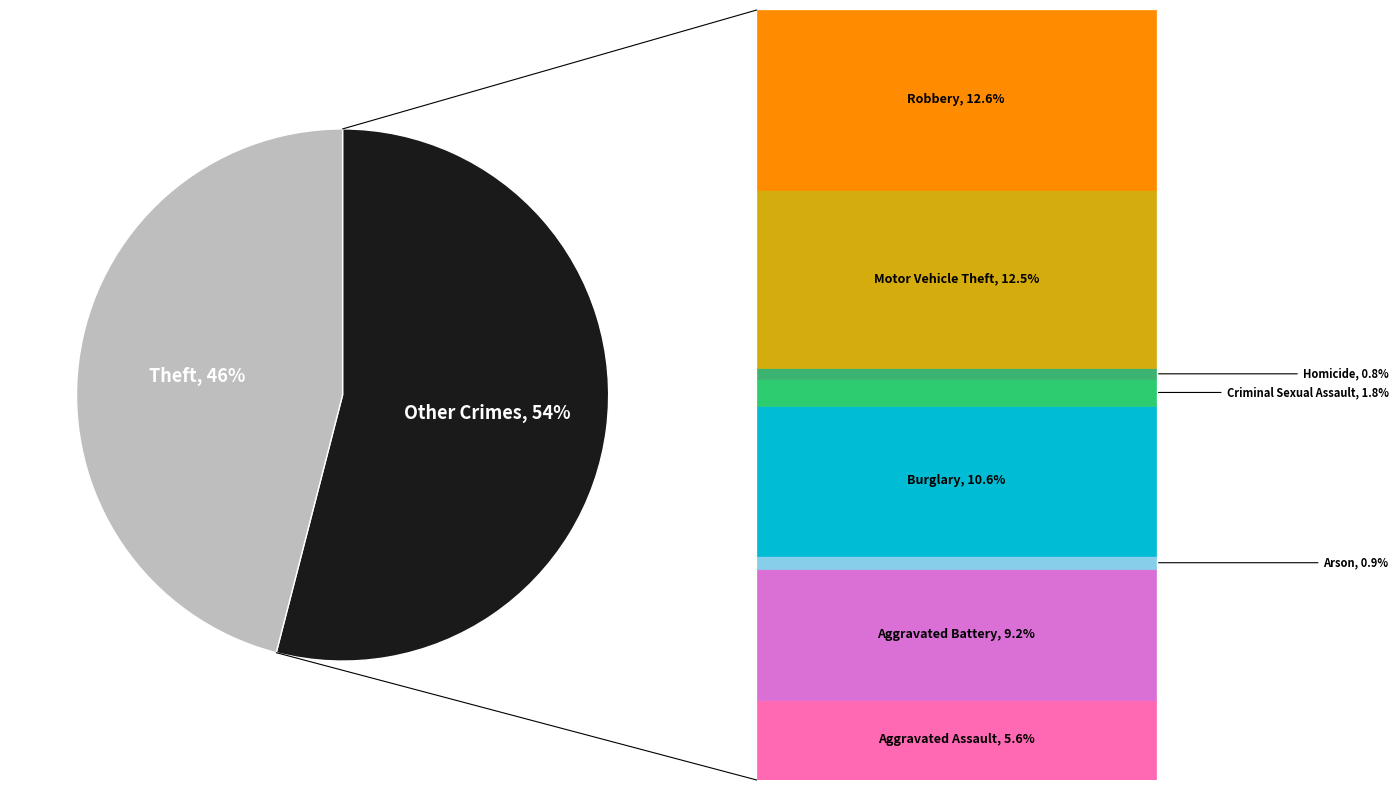

To the nearest percent, what is the difference between the largest and smallest slice percentages?

8%